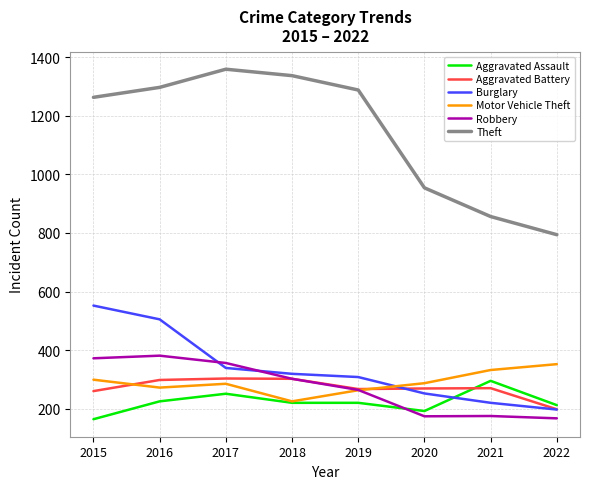

How many series are shown in this chart?

6